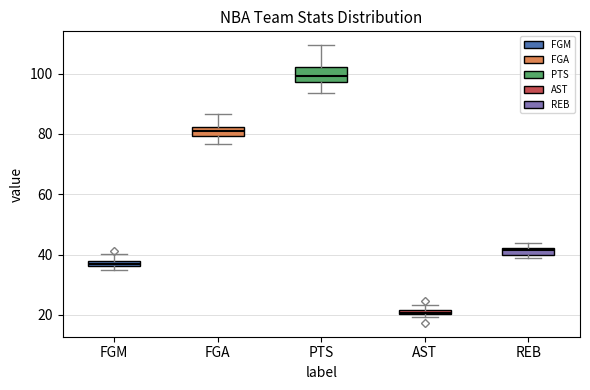

Where is the lower edge of the box for AST on the y-axis? The values are not printed on the chart, so give them approximately, as read against the axis.

20